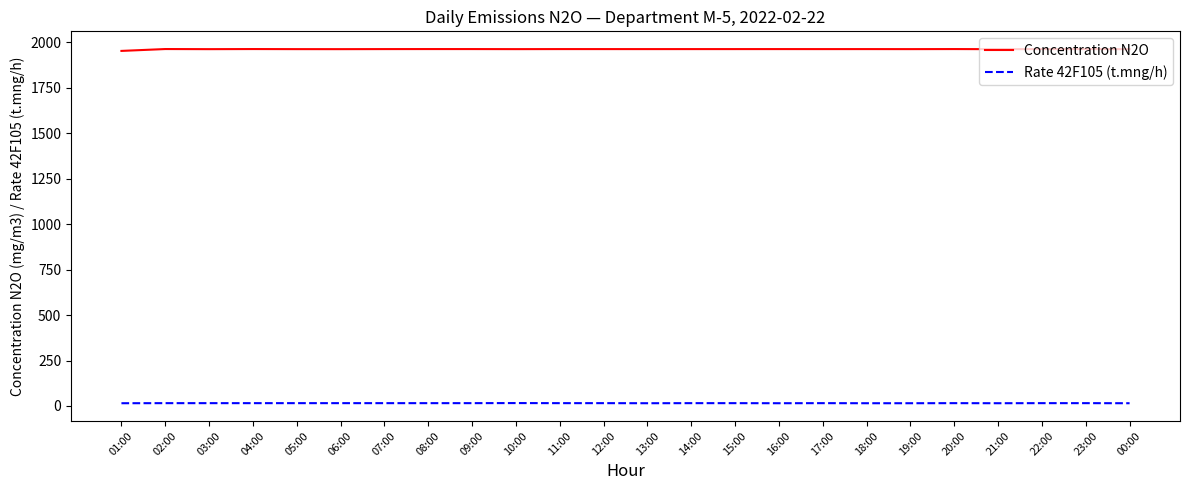

Which series has the largest total across all categories?

Concentration N2O